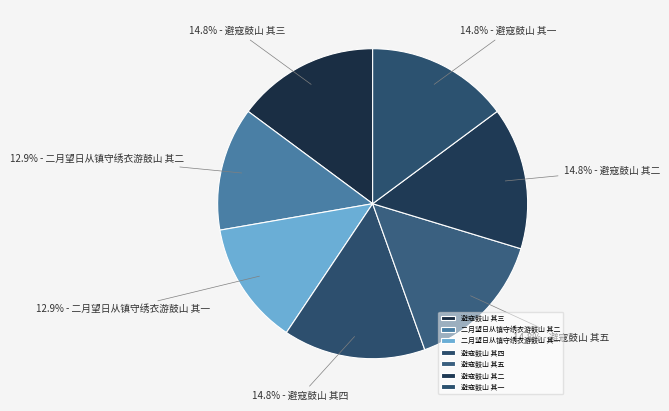

Which slice is the largest?

避寇鼓山 其五